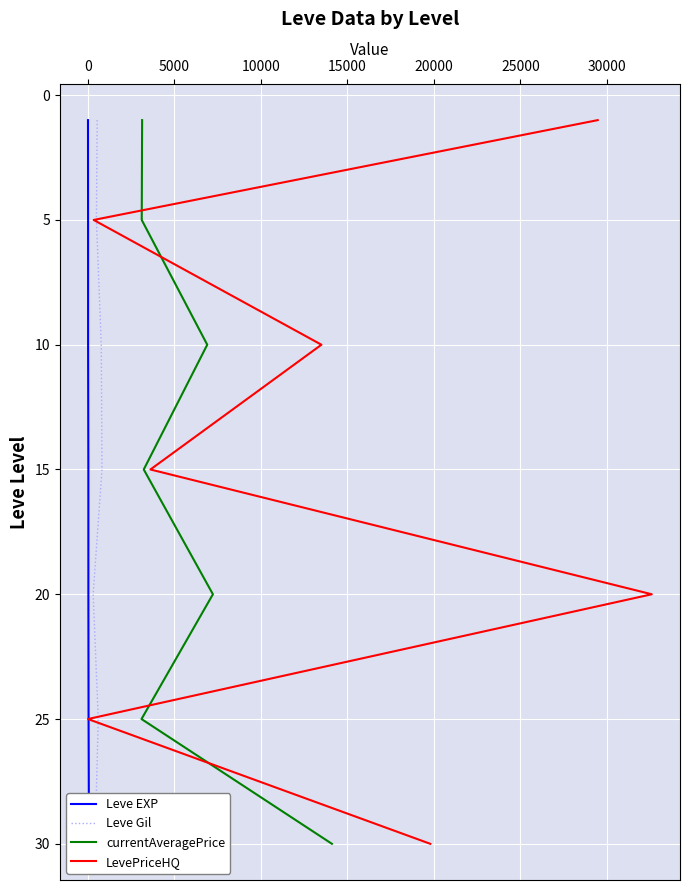

True or false: currentAveragePrice and Leve EXP cross at least once.

False